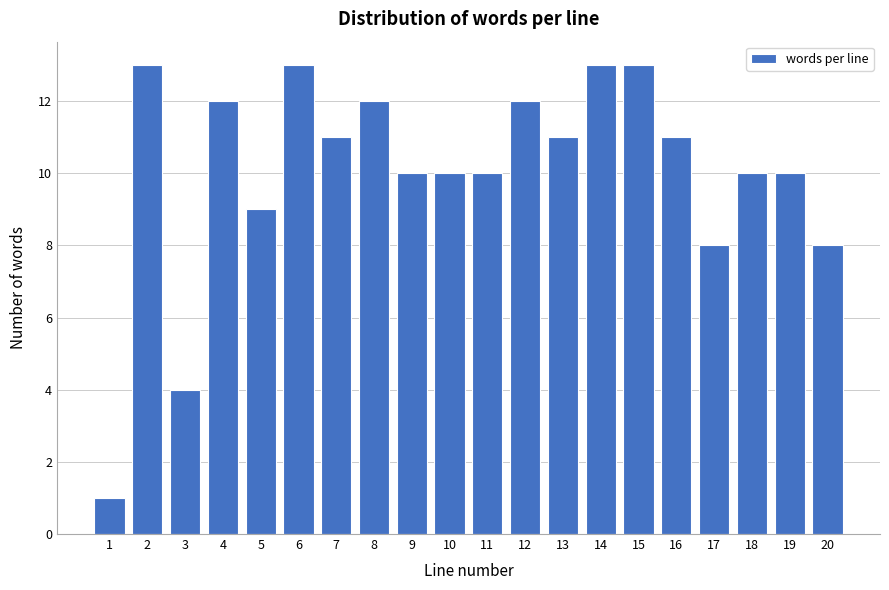

Reading right to left, list all the values displayed in this chart.

20=8	19=10	18=10	17=8	16=11	15=13	14=13	13=11	12=12	11=10	10=10	9=10	8=12	7=11	6=13	5=9	4=12	3=4	2=13	1=1